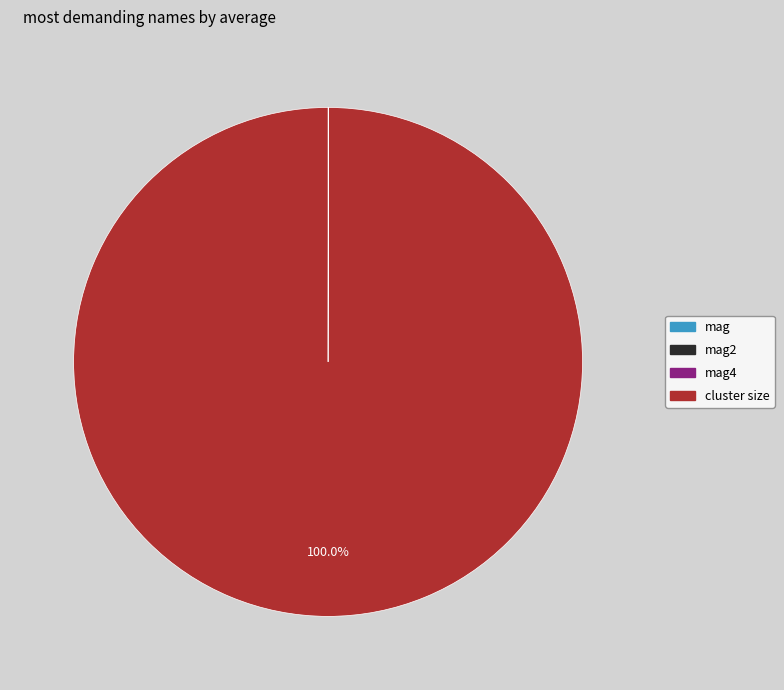

To the nearest percent, what is the difference between the largest and smallest slice percentages?

100%